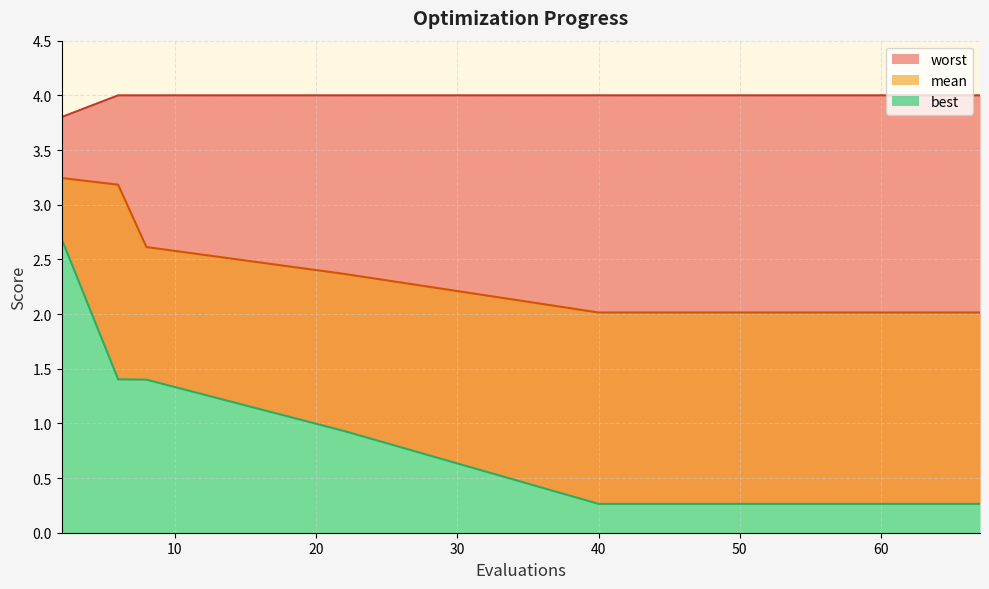

What is the difference between the maximum and minimum values in the mean series?

1.2